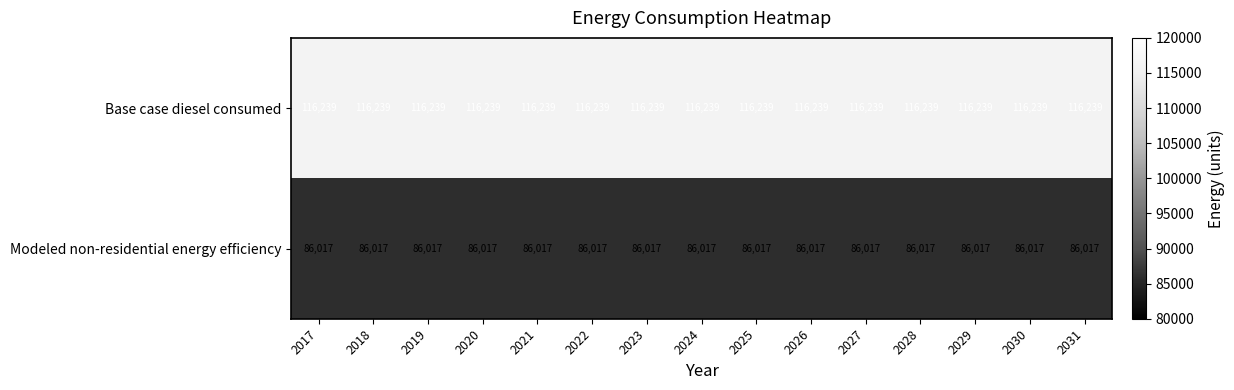

What is the spread (max minus min) of values at 2026?

30222